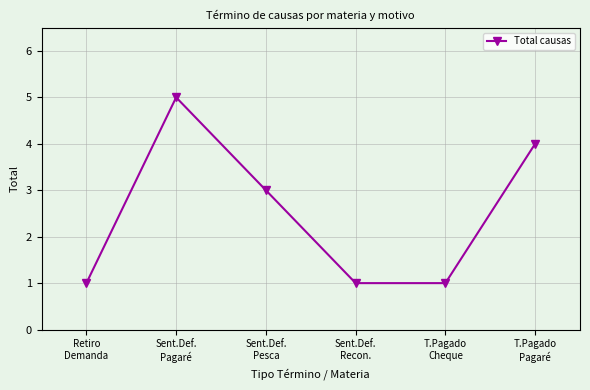

How many points are higher than both their immediate neighbors (excluding endpoints)?

1